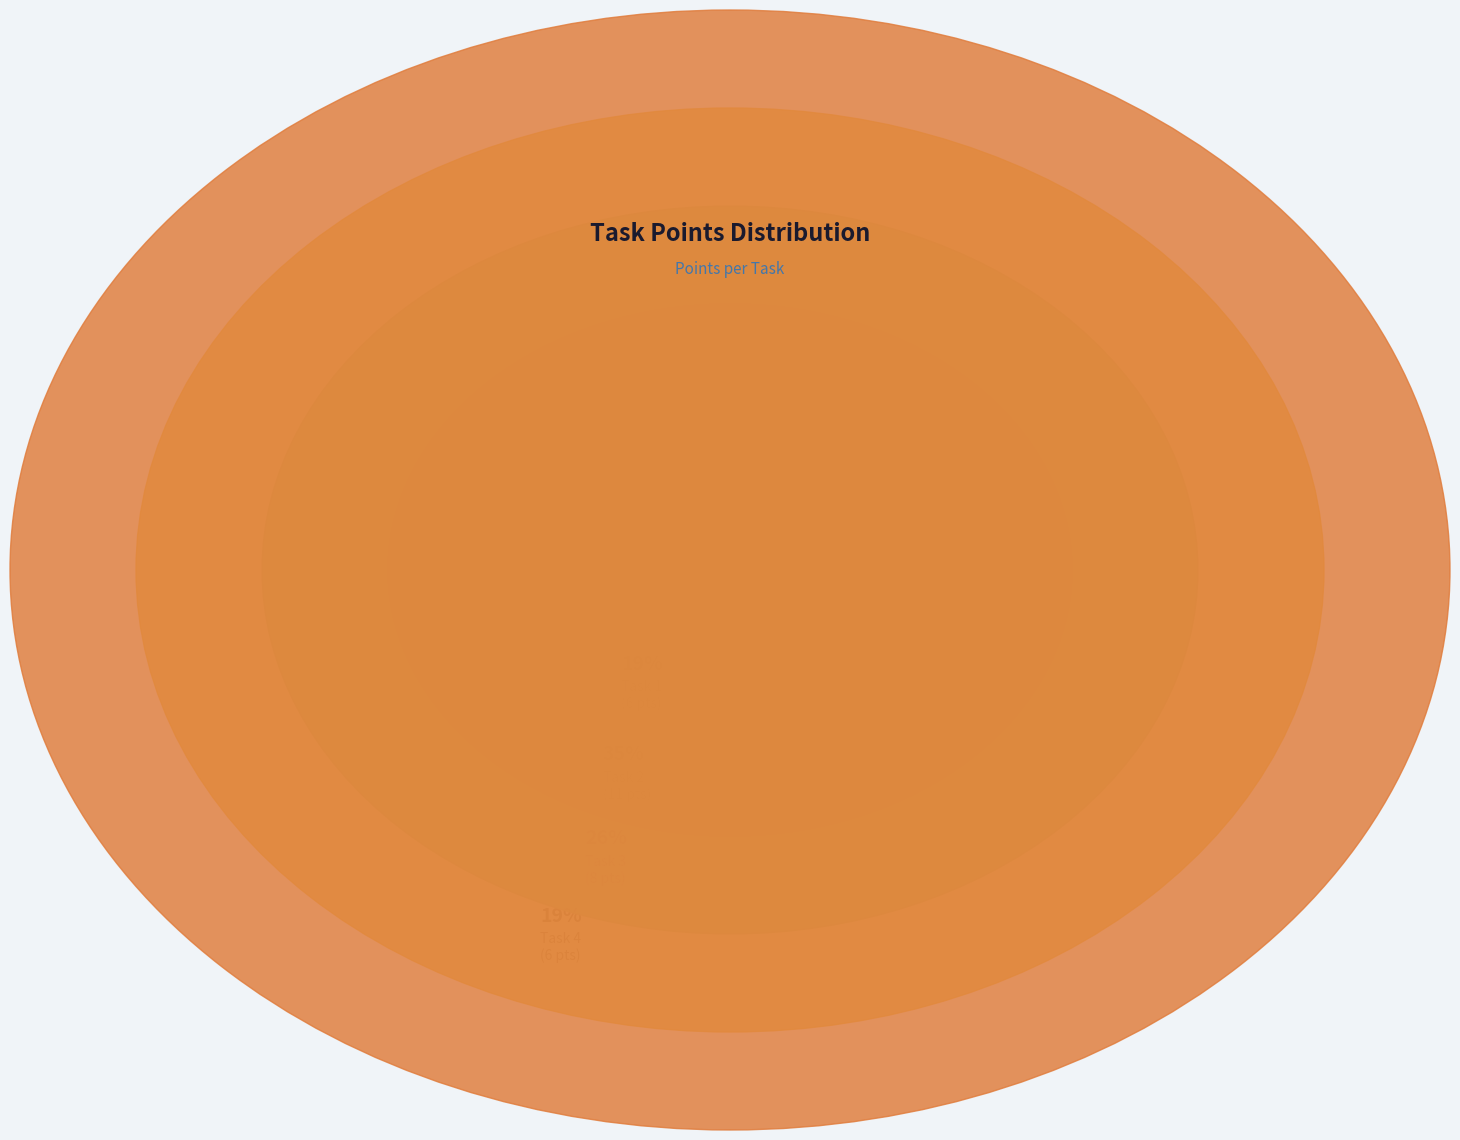

Does Task 2 account for over 50% of the chart?

No